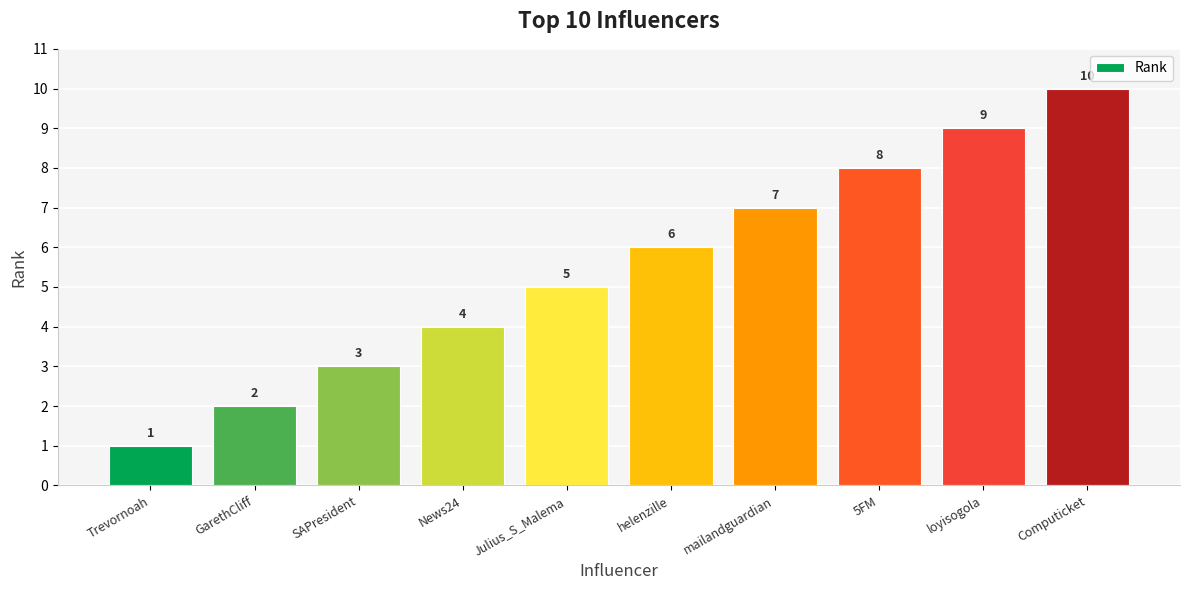

What is the change in value from GarethCliff to Julius_S_Malema?

+3